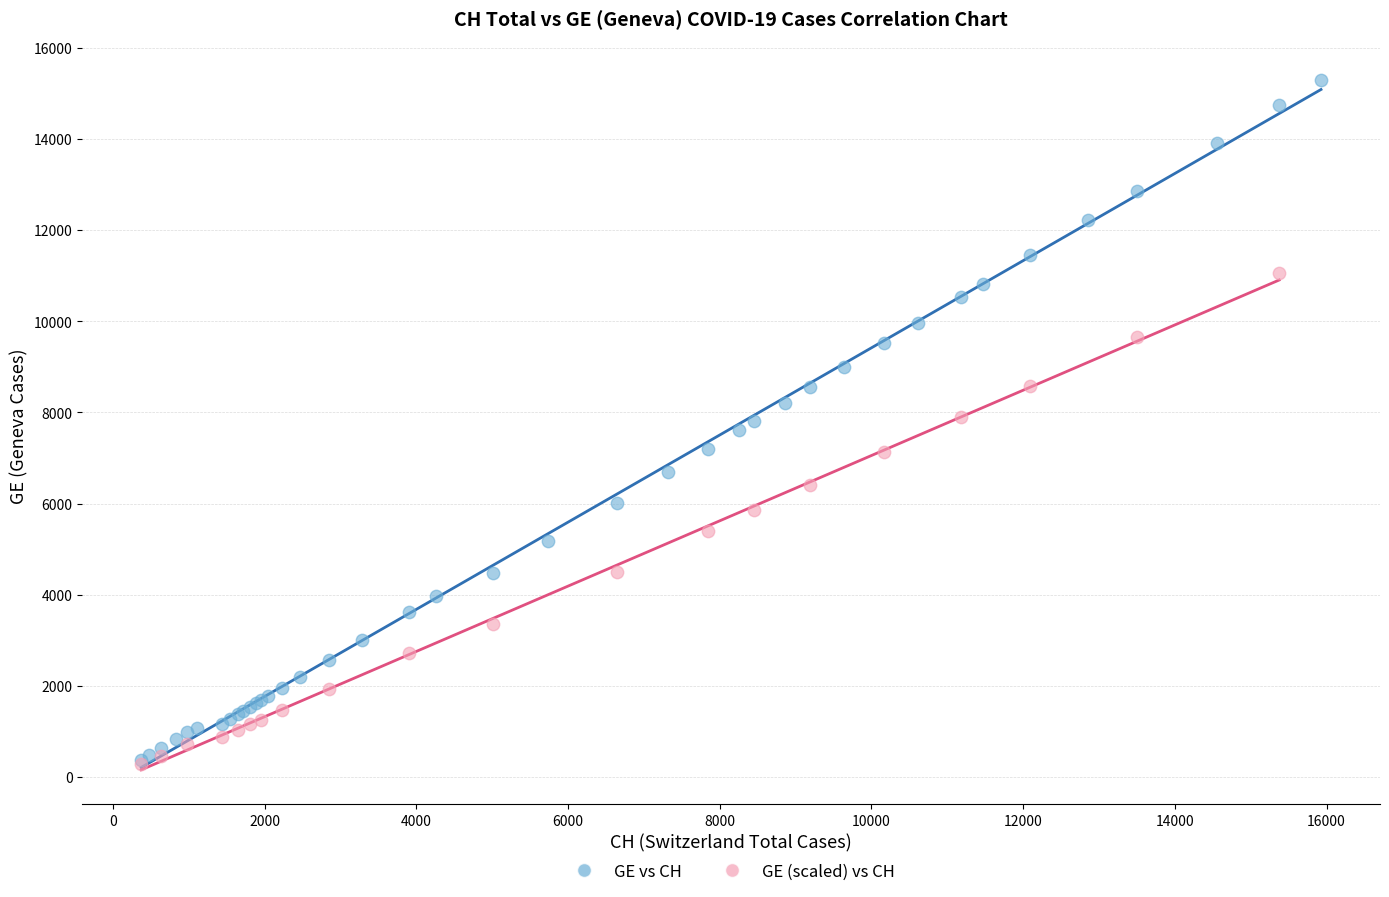

Which series reaches the maximum Y coordinate?

GE vs CH